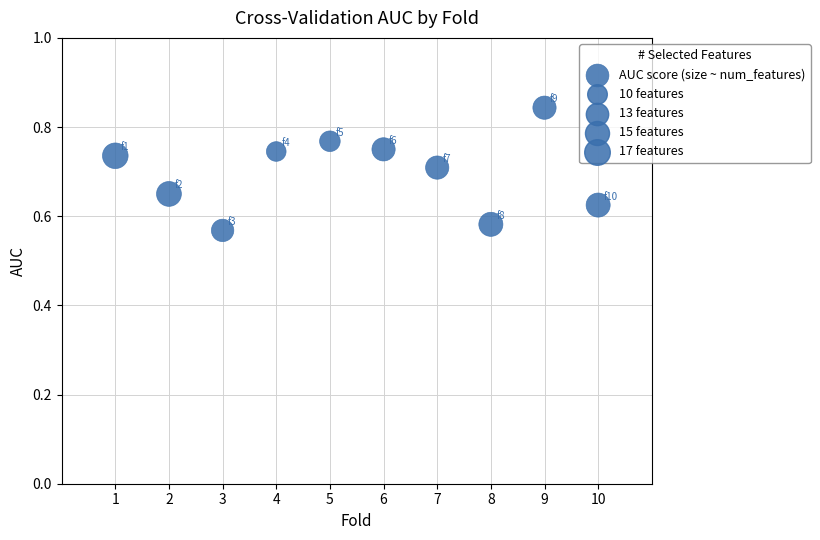

What is the range of Y values (max minus min)?

0.3